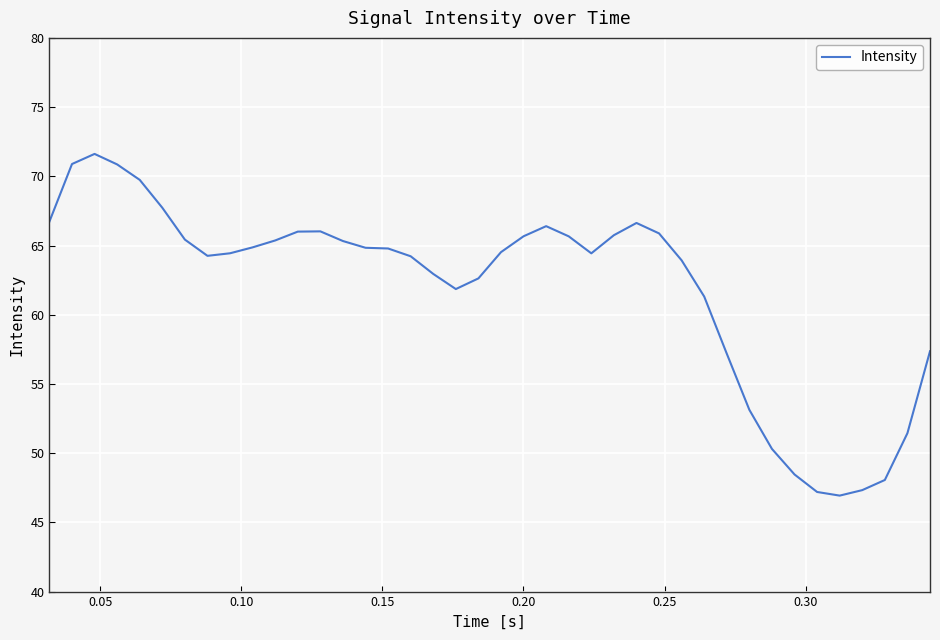

What is the minimum value shown in the chart?

46.9